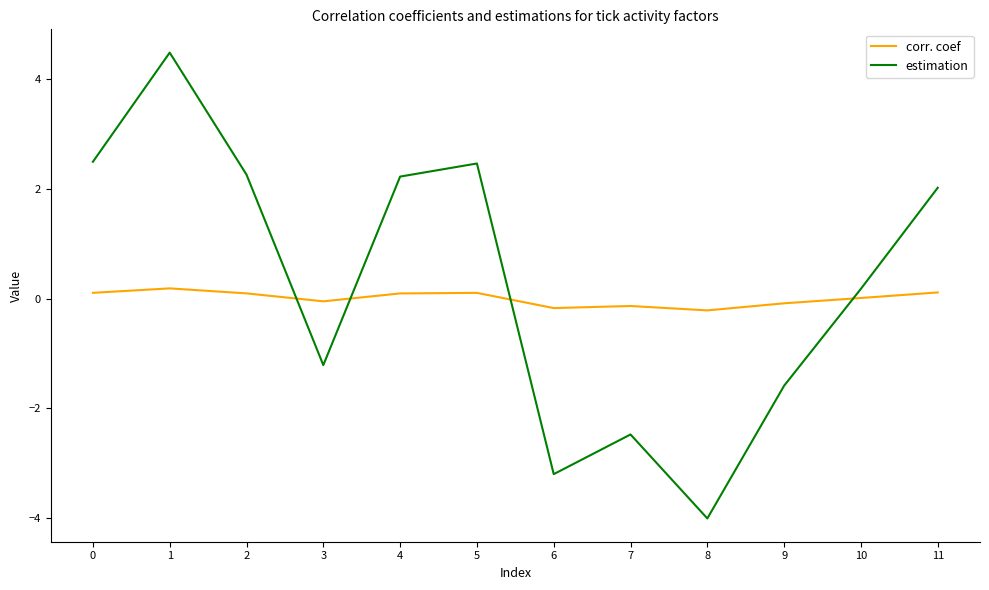

The corr. coef series shows -0.1 at 3. True or false?

True